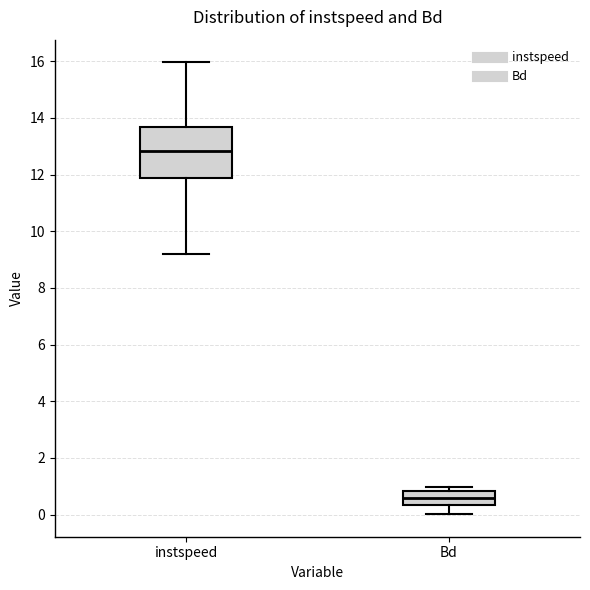

Comparing the boxes themselves (not the whiskers), which one is the tallest?

instspeed